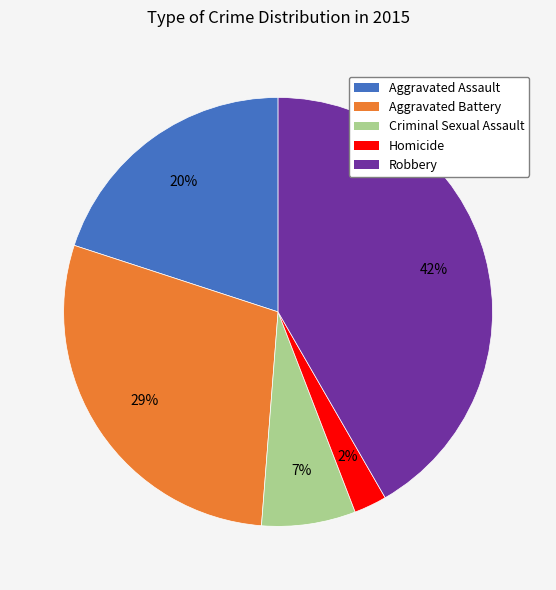

Combined, do Aggravated Assault and Aggravated Battery account for over 50%?

No